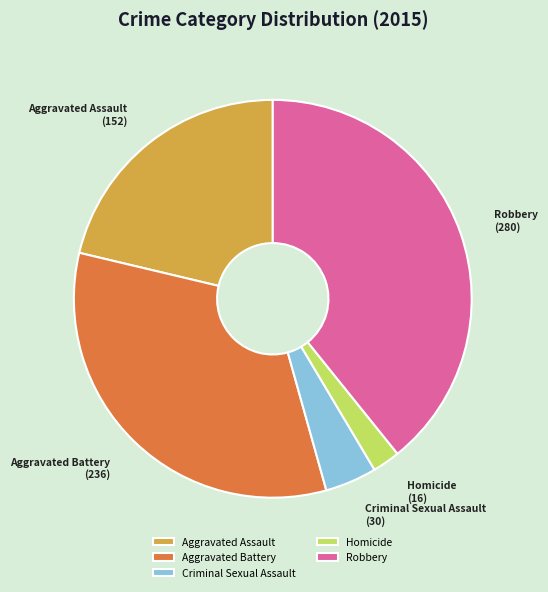

Does any single category account for the majority?

No